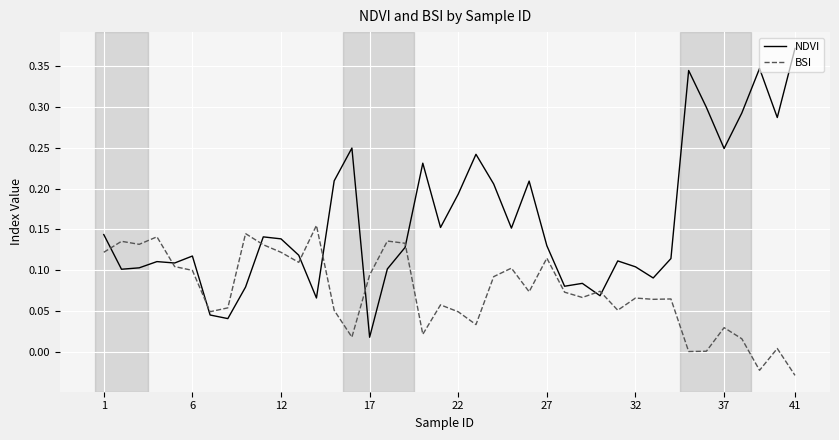

Rank the series by their maximum value, from lowest to highest.

BSI, NDVI